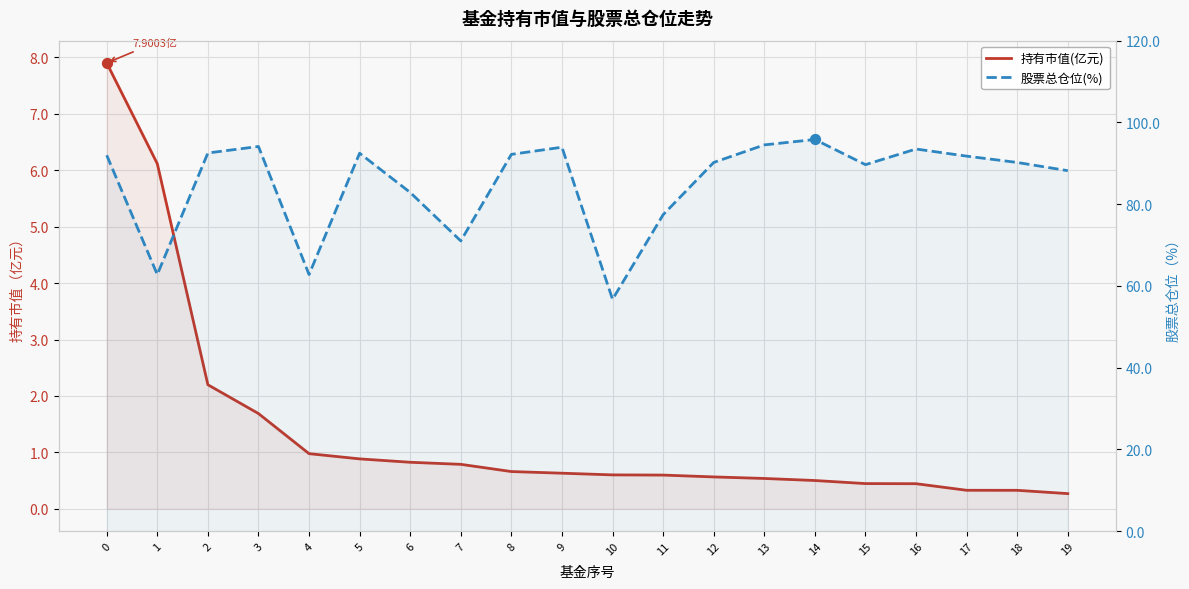

Is the value of 股票总仓位(%) at 16 greater than the value of 持有市值(亿元) at 11?

Yes